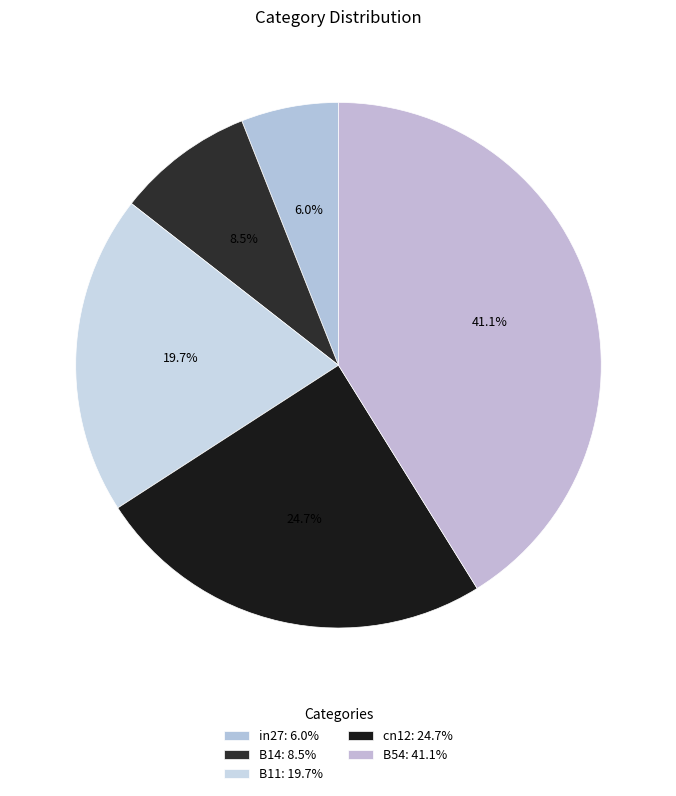

To the nearest percent, what is the average slice percentage?

20%